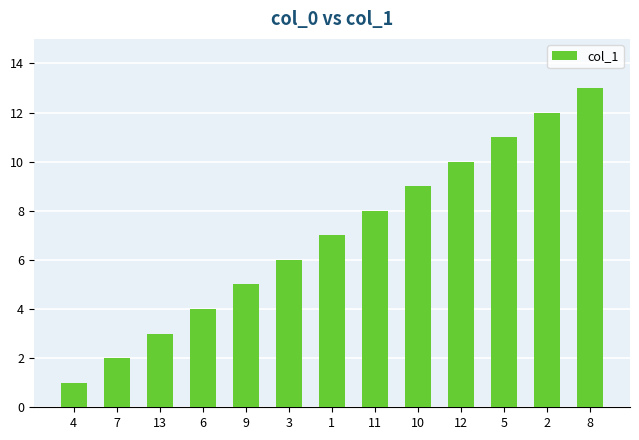

Are the bars grouped side by side (vs. stacked)?

No